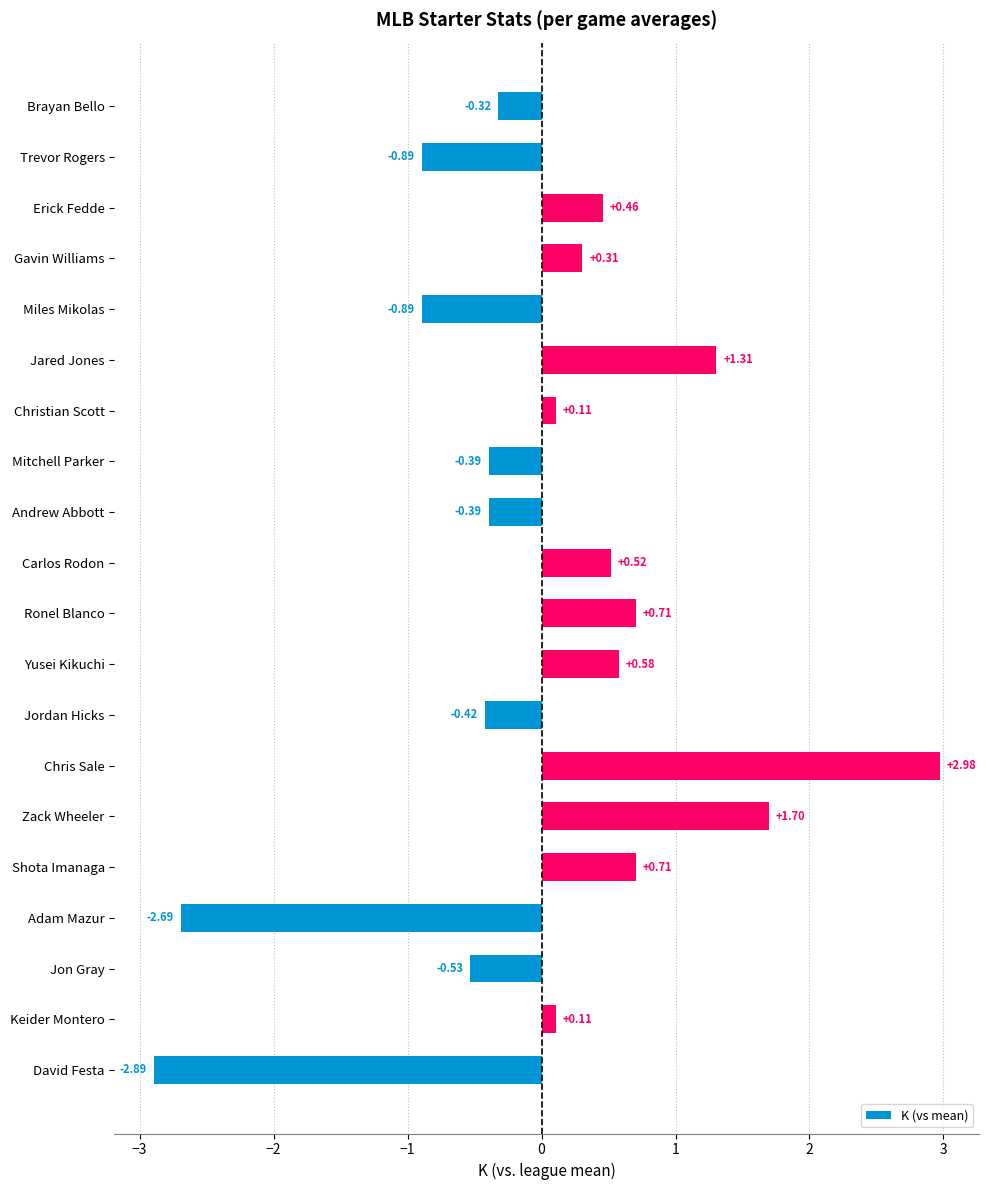

What is the change in value from Andrew Abbott to Carlos Rodon?

+0.9